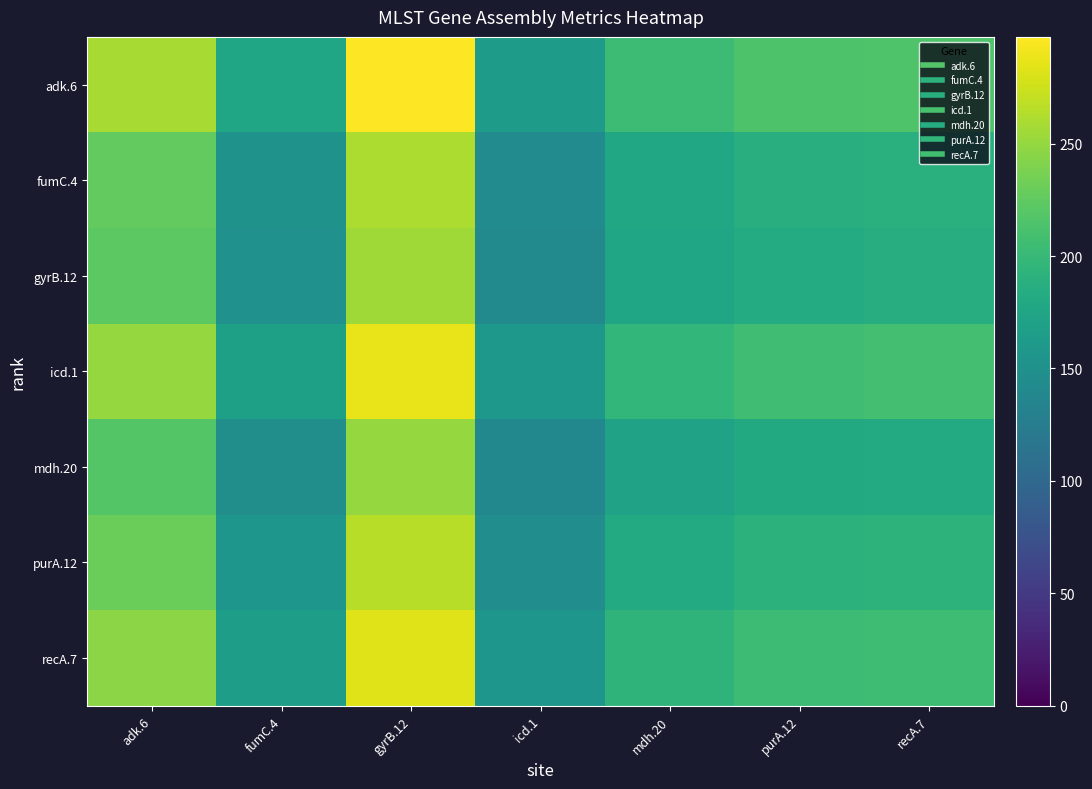

Reading right to left, transcribe all the data shown in this chart.

adk.6: recA.7=215.5	purA.12=213.9	mdh.20=203.7	icd.1=164.0	gyrB.12=297.5	fumC.4=174.7	adk.6=258.9
fumC.4: recA.7=188.5	purA.12=187.1	mdh.20=178.2	icd.1=143.5	gyrB.12=260.3	fumC.4=152.9	adk.6=226.5
gyrB.12: recA.7=184.9	purA.12=183.5	mdh.20=174.8	icd.1=140.8	gyrB.12=255.3	fumC.4=150.0	adk.6=222.2
icd.1: recA.7=208.2	purA.12=206.7	mdh.20=196.8	icd.1=158.5	gyrB.12=287.5	fumC.4=168.9	adk.6=250.2
mdh.20: recA.7=181.7	purA.12=180.3	mdh.20=171.8	icd.1=138.3	gyrB.12=250.9	fumC.4=147.4	adk.6=218.3
purA.12: recA.7=192.2	purA.12=190.7	mdh.20=181.6	icd.1=146.3	gyrB.12=265.3	fumC.4=155.8	adk.6=230.9
recA.7: recA.7=205.0	purA.12=203.5	mdh.20=193.8	icd.1=156.1	gyrB.12=283.1	fumC.4=166.3	adk.6=246.3